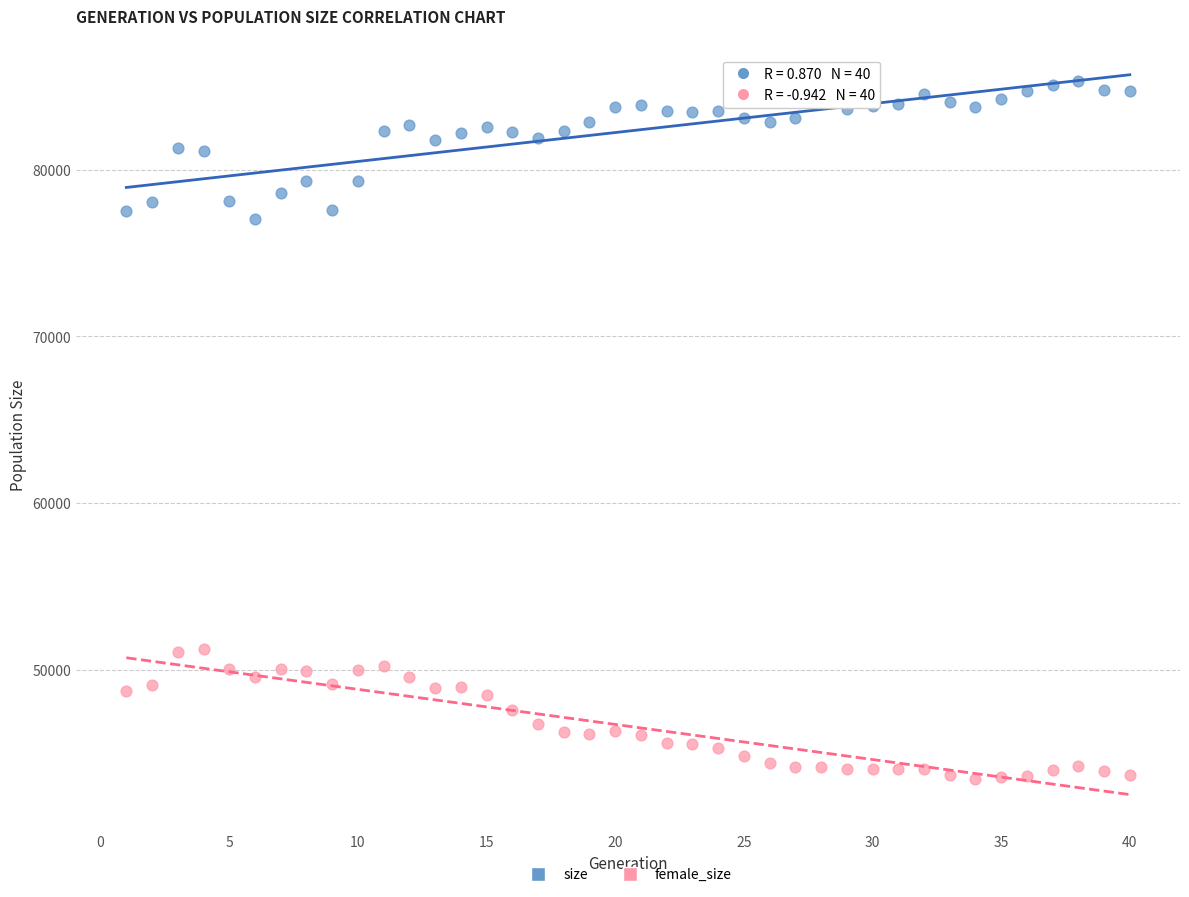

What are all the series names shown in the legend?

size, female_size